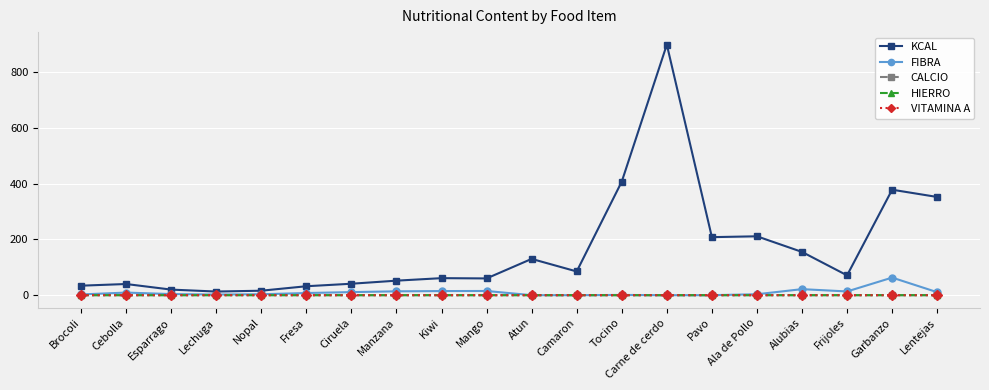

What is the maximum value shown in the chart?

898.0